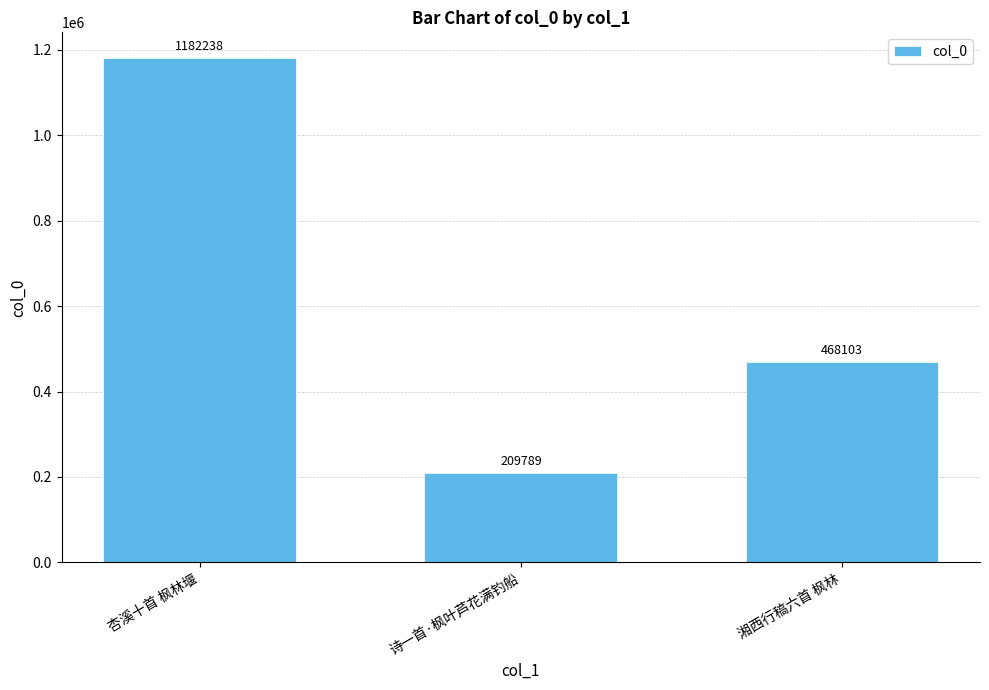

Reading left to right, extract all data points from this chart.

杏溪十首 枫林堰=1182238	诗一首·枫叶芦花满钓船=209789	湘西行稿六首 枫林=468103